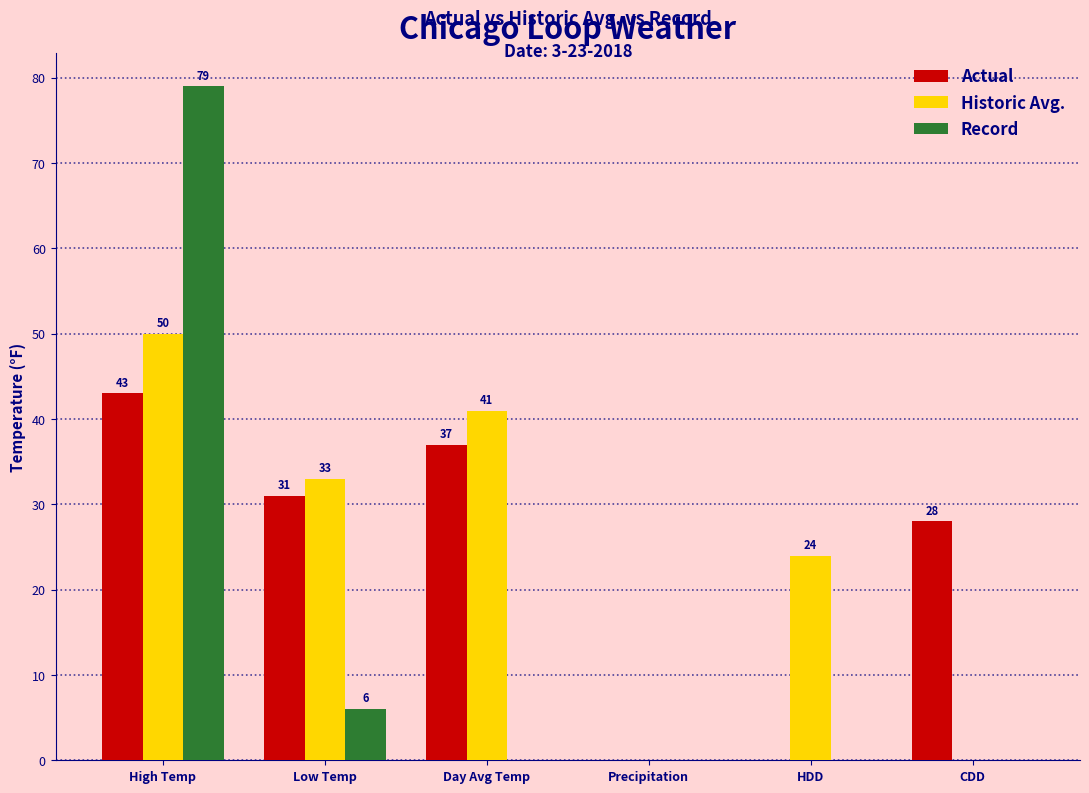

Reading right to left, what are all the values shown in this chart?

Actual: CDD=28	HDD=0	Precipitation=0	Day Avg Temp=37	Low Temp=31	High Temp=43
Historic Avg.: CDD=0	HDD=24	Precipitation=0	Day Avg Temp=41	Low Temp=33	High Temp=50
Record: CDD=0	HDD=0	Precipitation=0	Day Avg Temp=0	Low Temp=6	High Temp=79